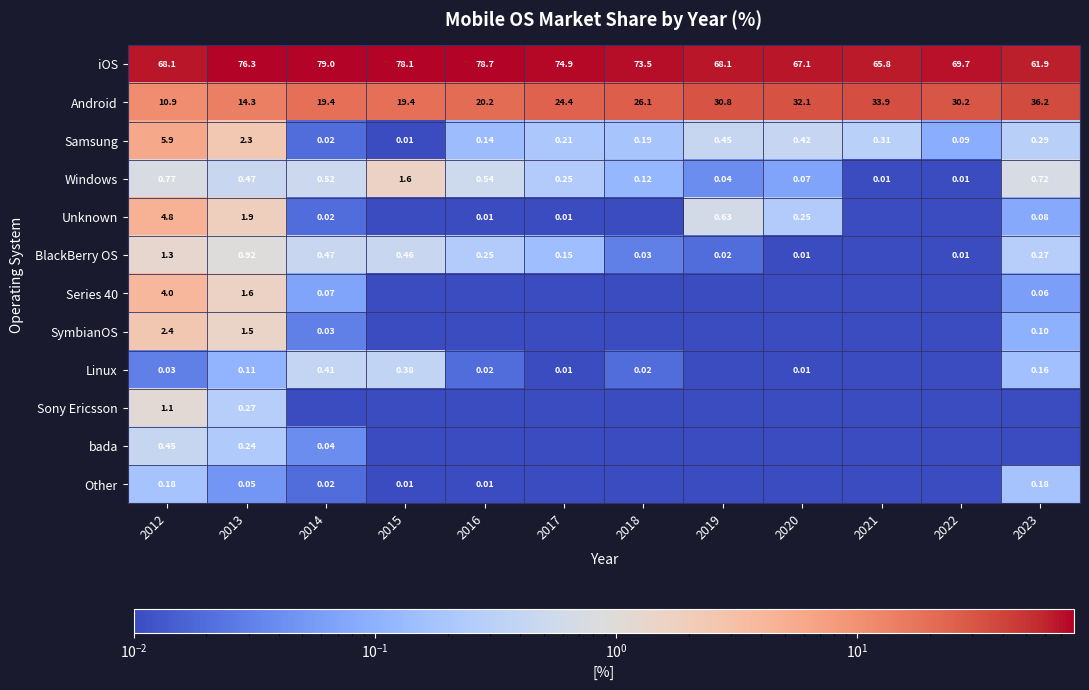

Is the value of Linux at 2018 greater than the value of Sony Ericsson at 2012?

No